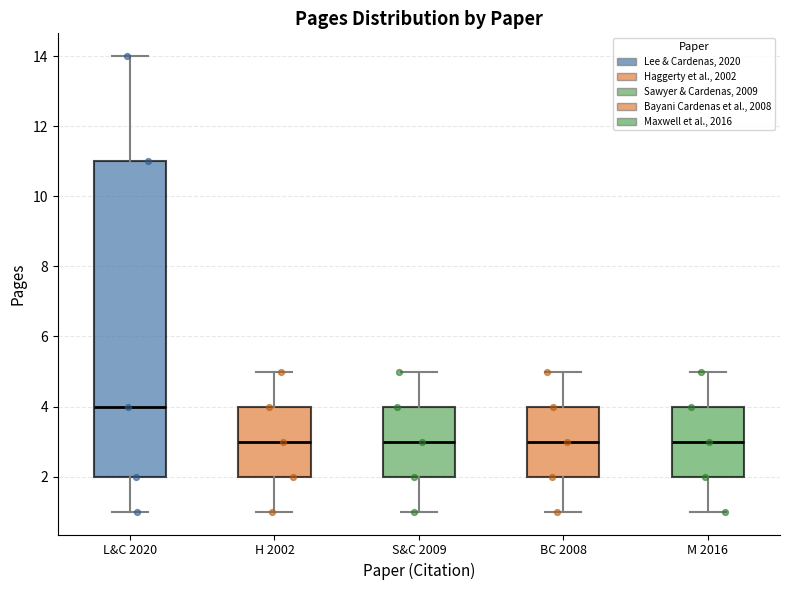

Reading left to right, transcribe this box plot: for each box, give where its median line is, the range the box spans, and where its two whiskers end, as read against the y-axis. The values are not printed on the chart, so give them approximately, as read against the axis.

L&C 2020: median 4, box 2 to 11, whiskers 1 to 14
H 2002: median 3, box 2 to 4, whiskers 1 to 5
S&C 2009: median 3, box 2 to 4, whiskers 1 to 5
BC 2008: median 3, box 2 to 4, whiskers 1 to 5
M 2016: median 3, box 2 to 4, whiskers 1 to 5